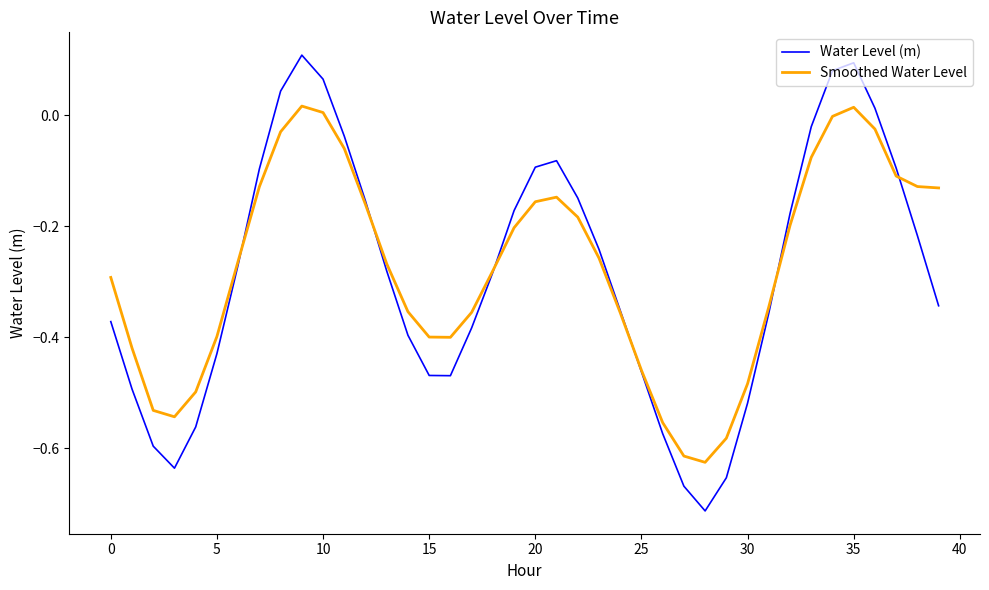

How many distinct data groups are displayed?

2